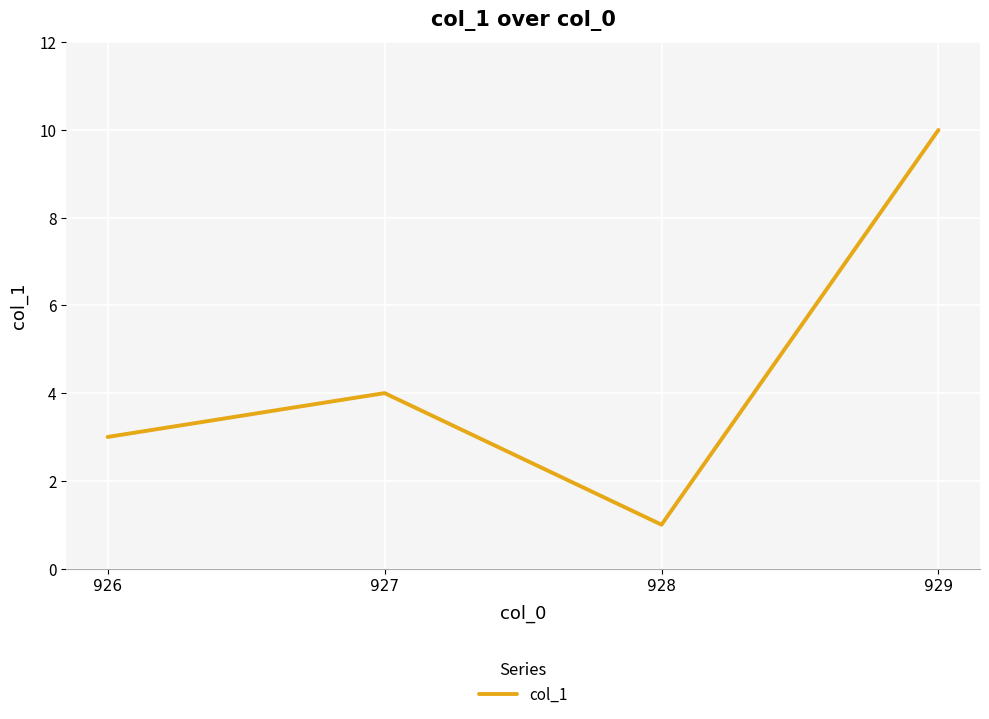

Where is the first local maximum?

927